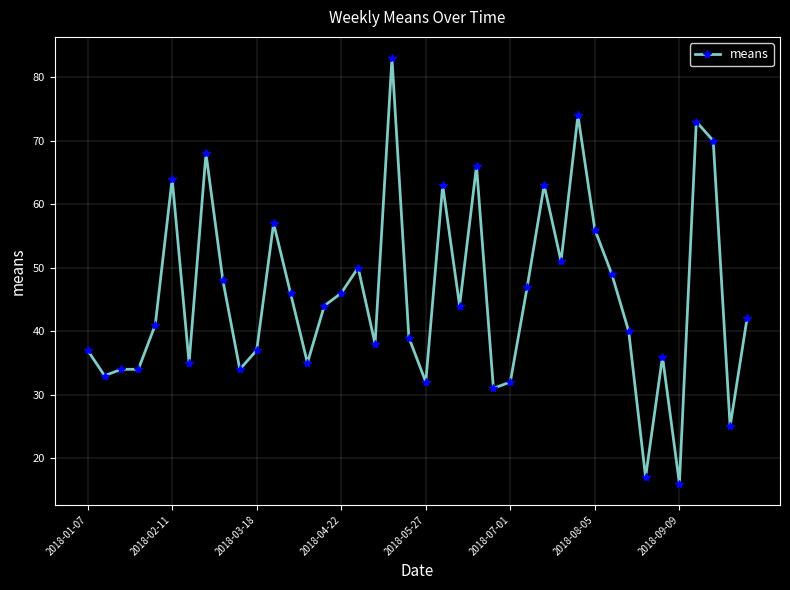

What is the difference between the second highest and minimum values?

58